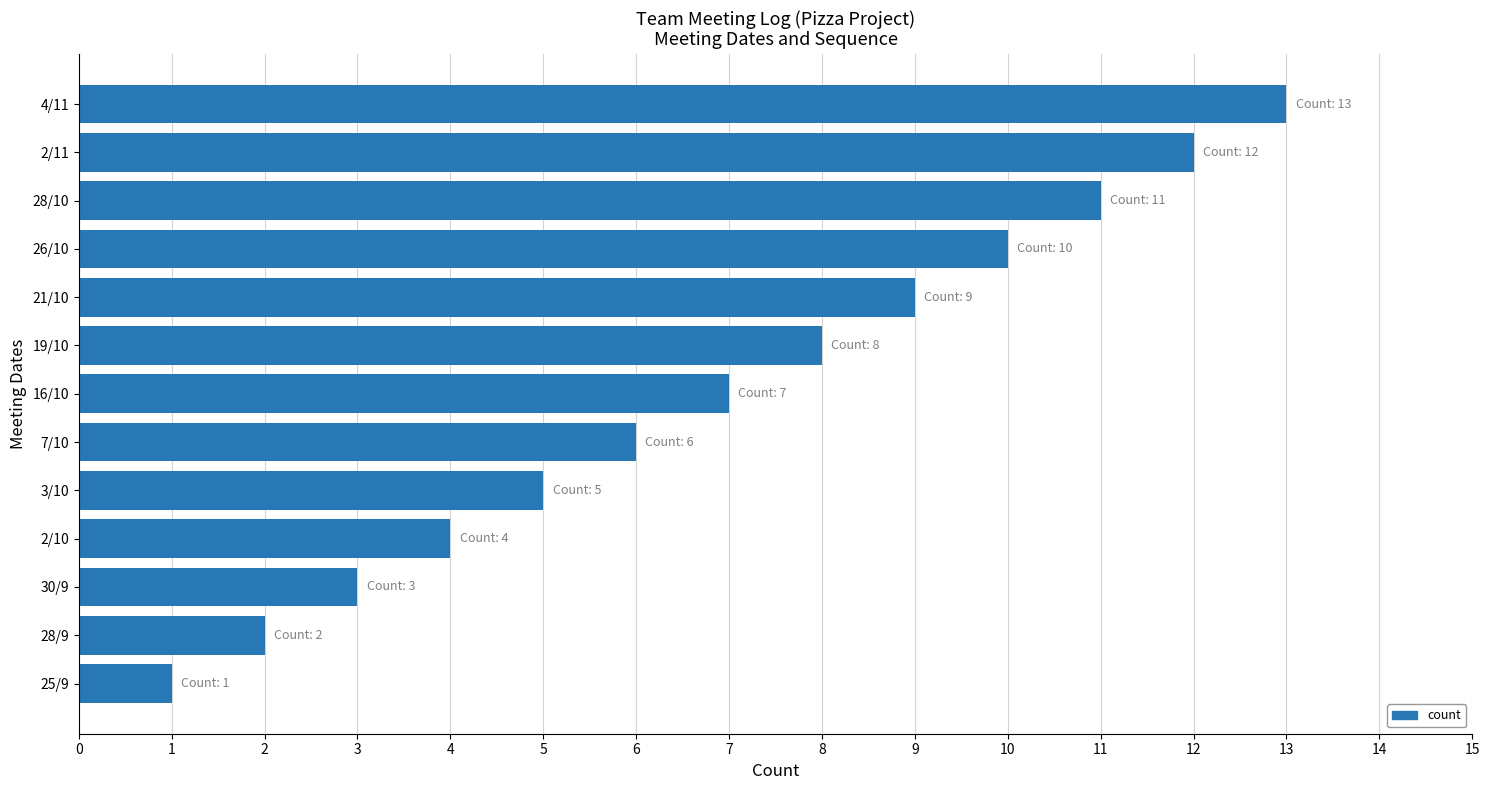

Rank the categories by value from highest to lowest.

4/11, 2/11, 28/10, 26/10, 21/10, 19/10, 16/10, 7/10, 3/10, 2/10, 30/9, 28/9, 25/9